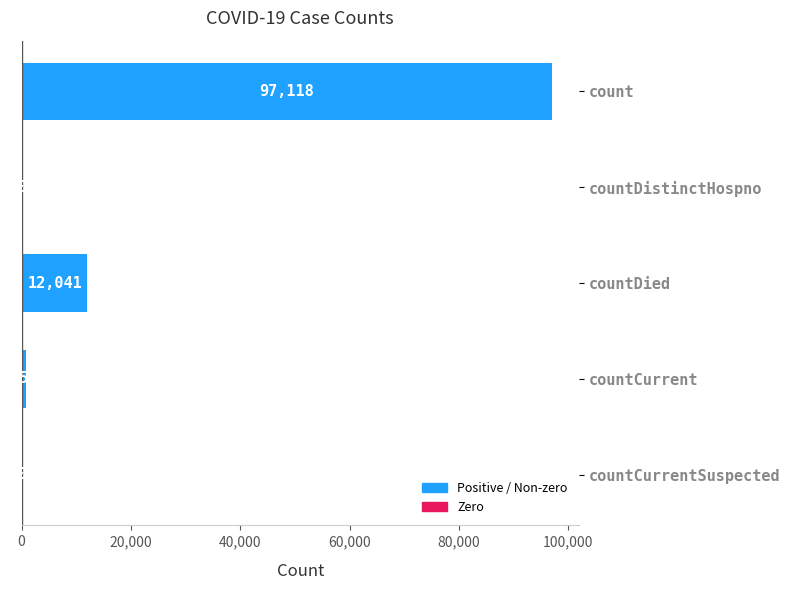

What is the sum of all values?

109918